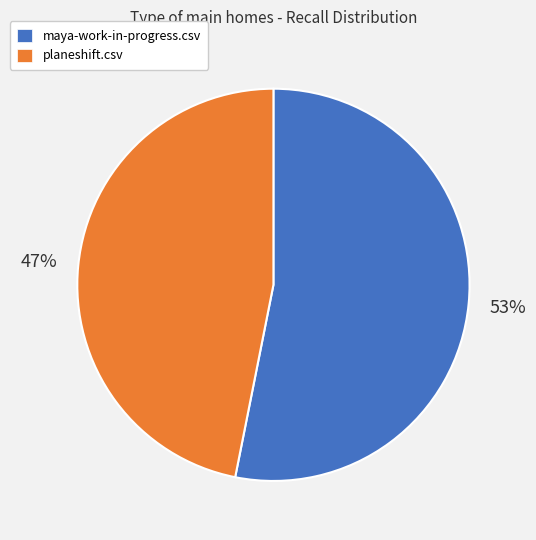

Between maya-work-in-progress.csv and planeshift.csv, which is larger?

maya-work-in-progress.csv